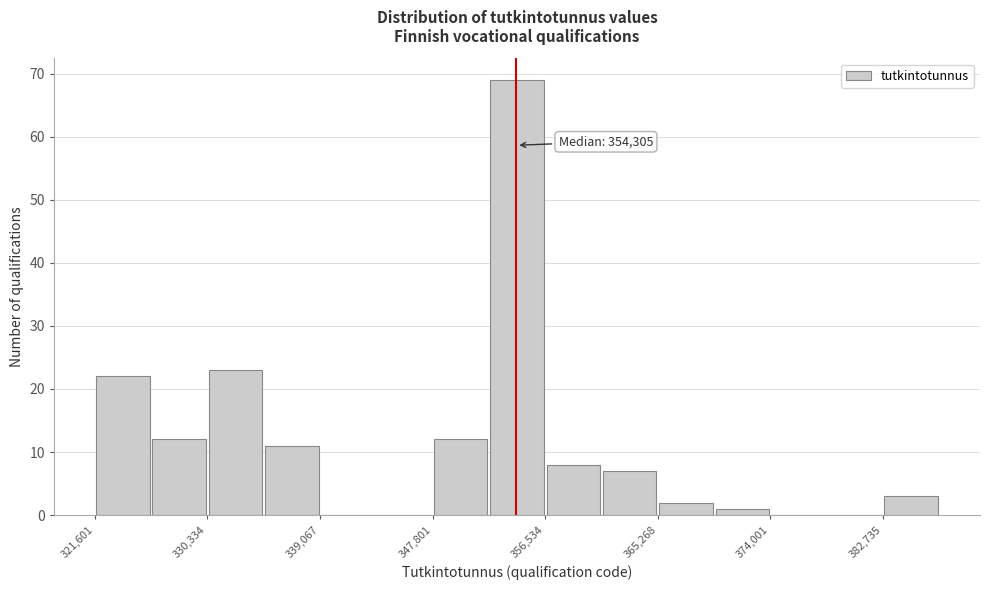

Which range on the x-axis has the tallest bar?

352000 to 357000